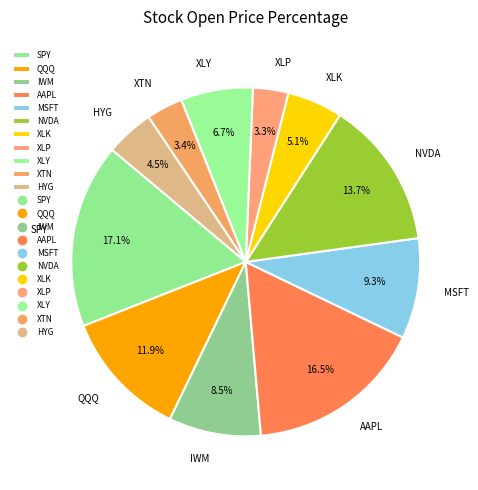

What is the total percentage of XLY and NVDA?

20.4%